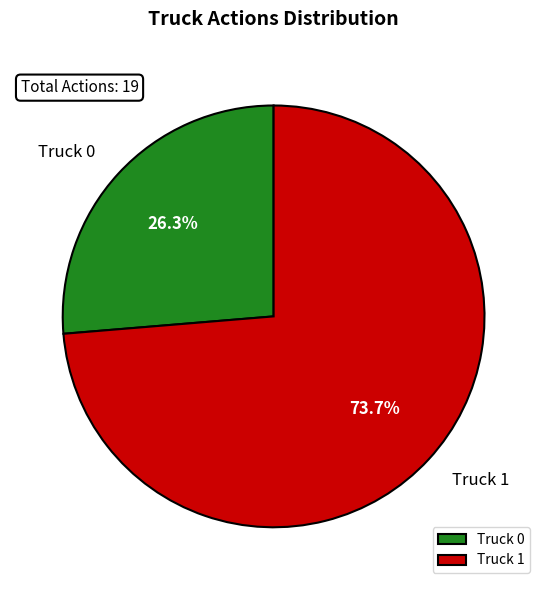

To the nearest percent, what is the difference between the Truck 0 and Truck 1 slice percentages?

47%